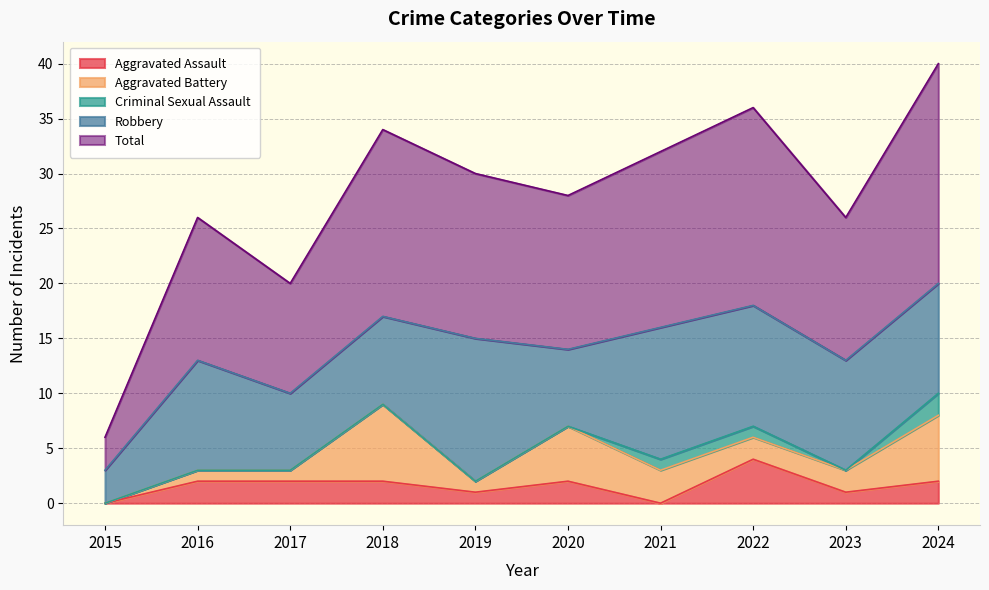

Which series has the largest range (max minus min)?

Total